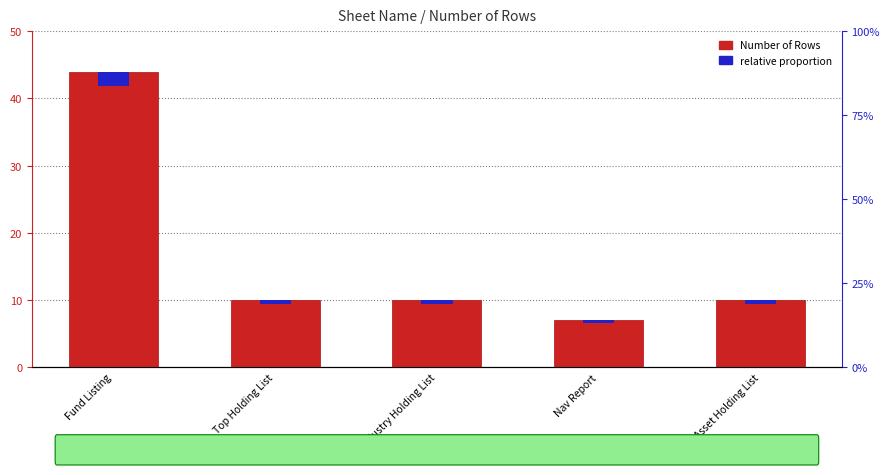

Reading left to right, what are all the values shown in this chart?

Number of Rows: 44.0	10.0	10.0	7.0	10.0
relative proportion: 2.2	0.5	0.5	0.4	0.5